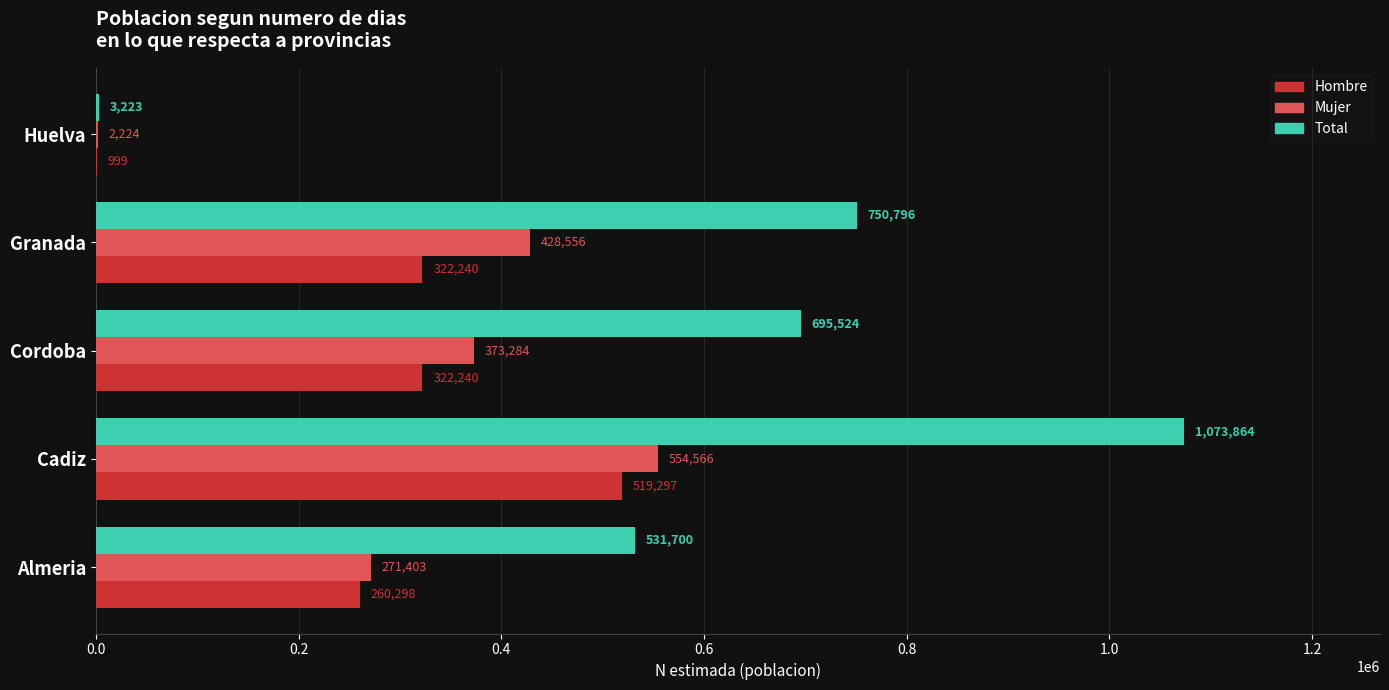

What is the approximate value of Total at Granada, to the nearest 50?

750800